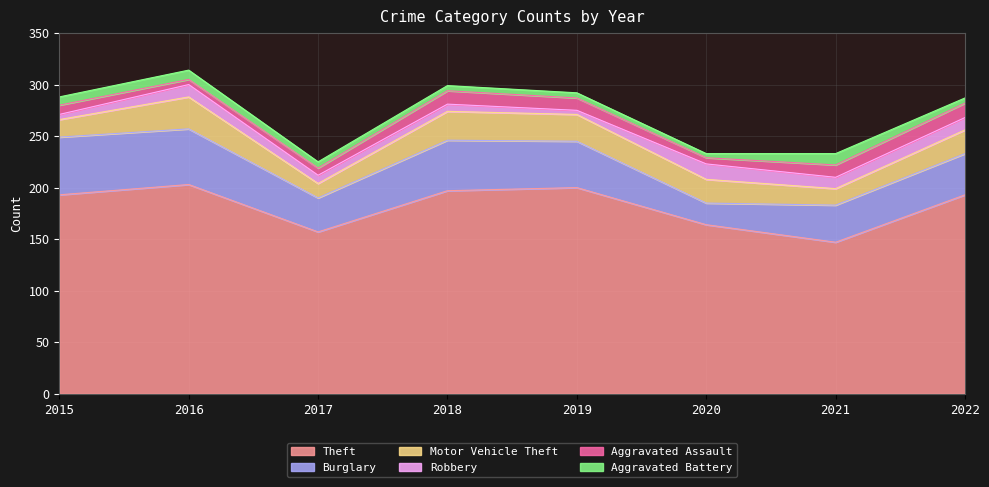

At 2015, list the series in order from largest to smallest.

Theft, Burglary, Motor Vehicle Theft, Aggravated Assault, Aggravated Battery, Robbery